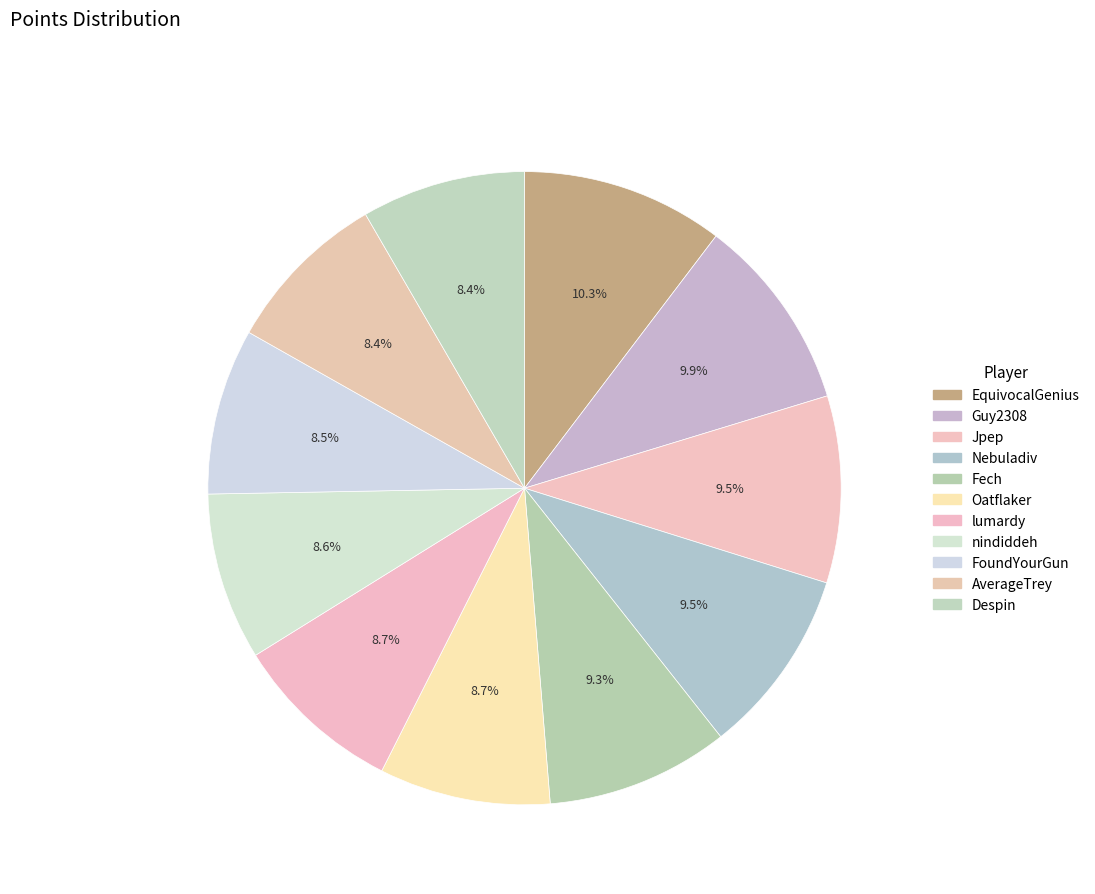

True or false: EquivocalGenius accounts for 10% of the total.

True